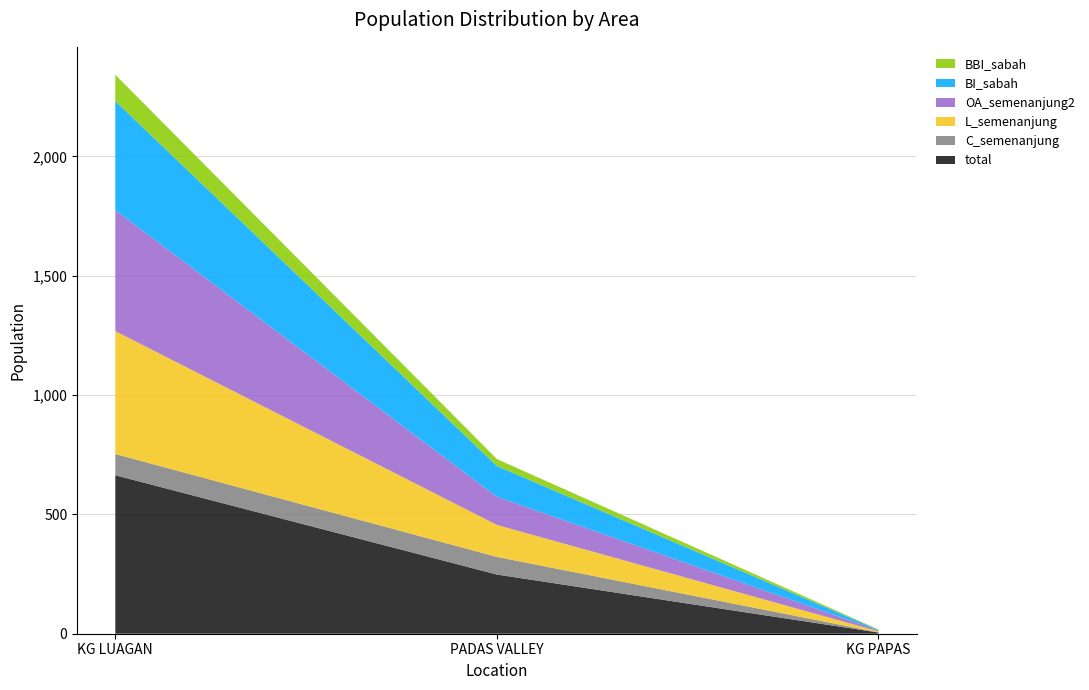

Reading left to right, list all the values displayed in this chart.

total: KG LUAGAN=664	PADAS VALLEY=248	KG PAPAS=5
C_semenanjung: KG LUAGAN=89	PADAS VALLEY=74	KG PAPAS=1
L_semenanjung: KG LUAGAN=515	PADAS VALLEY=134	KG PAPAS=4
OA_semenanjung2: KG LUAGAN=507	PADAS VALLEY=118	KG PAPAS=4
BI_sabah: KG LUAGAN=457	PADAS VALLEY=129	KG PAPAS=2
BBI_sabah: KG LUAGAN=110	PADAS VALLEY=29	KG PAPAS=2